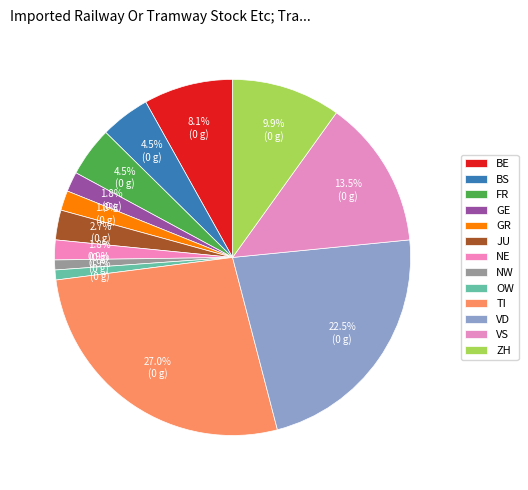

What percentage is the VS slice, to the nearest percent?

14%